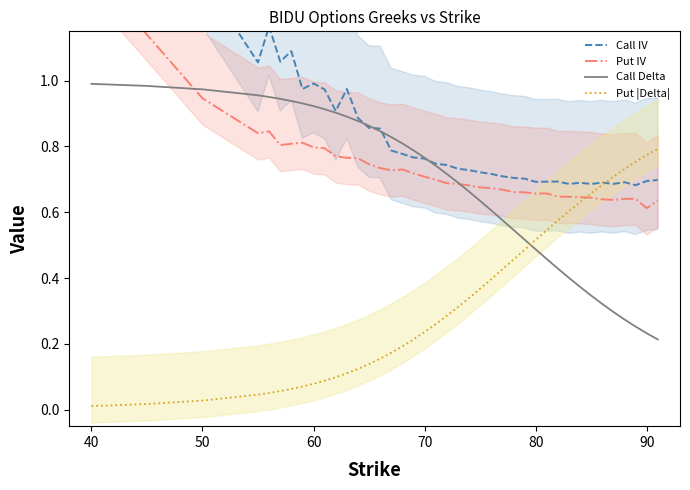

How many intersections are there between Call Delta and Put |Delta|?

1